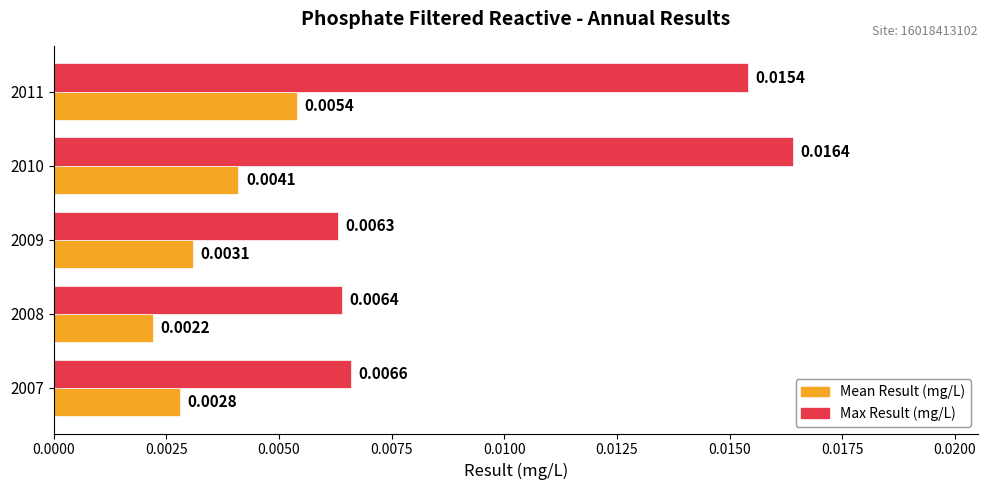

At which category is the sum across all series the highest?

2011